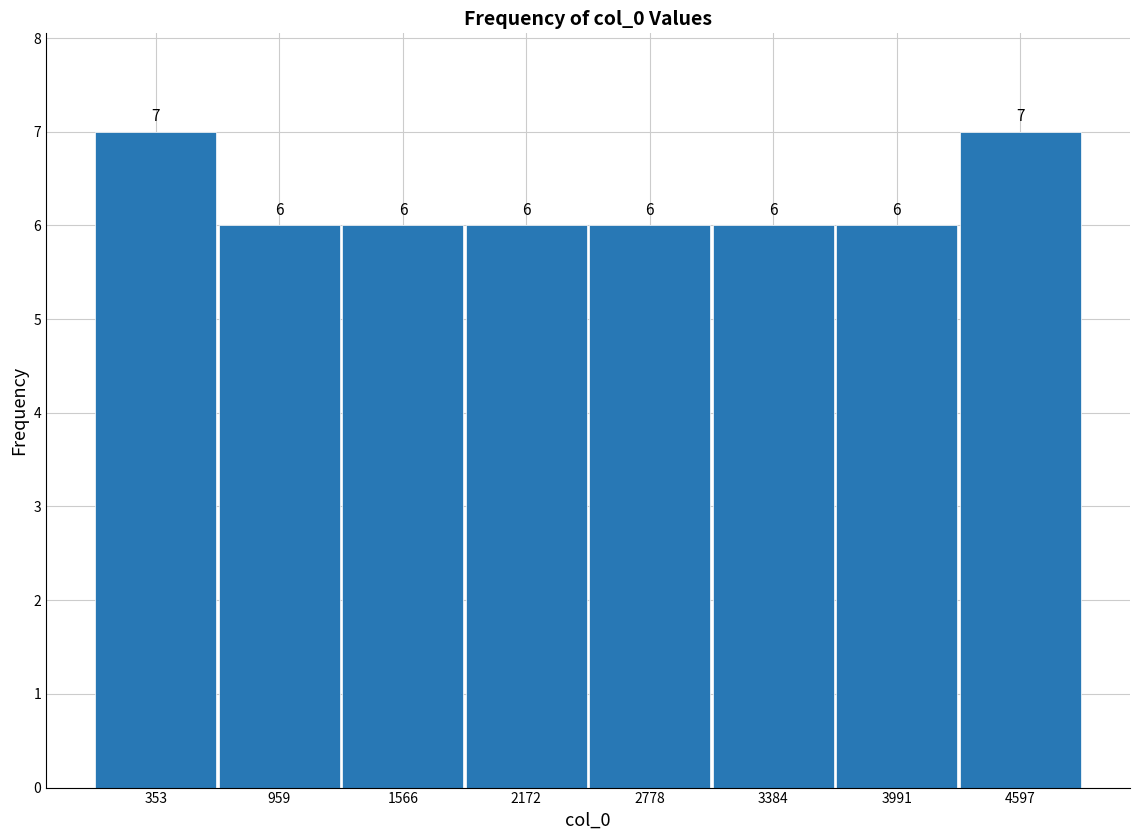

Reading left to right, transcribe this chart: for each bar, give the range it covers on the x-axis and its height. The bar edges are not printed on the chart, so give them approximately, as read against the axis.

100 to 700: 7
700 to 1300: 6
1300 to 1900: 6
1900 to 2500: 6
2500 to 3100: 6
3100 to 3700: 6
3700 to 4300: 6
4300 to 4900: 7